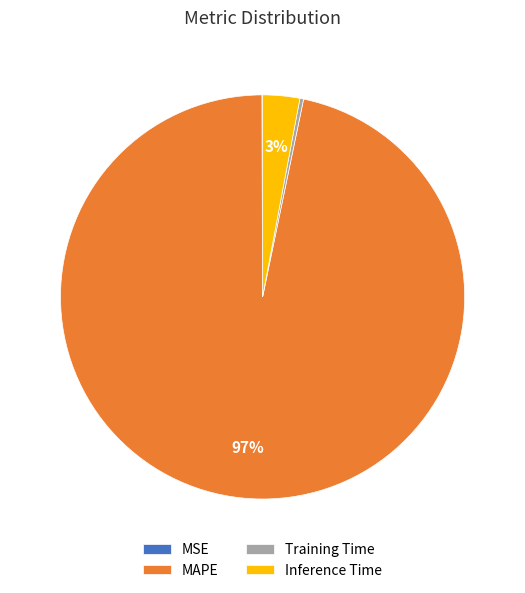

Does Inference Time account for over 50% of the chart?

No